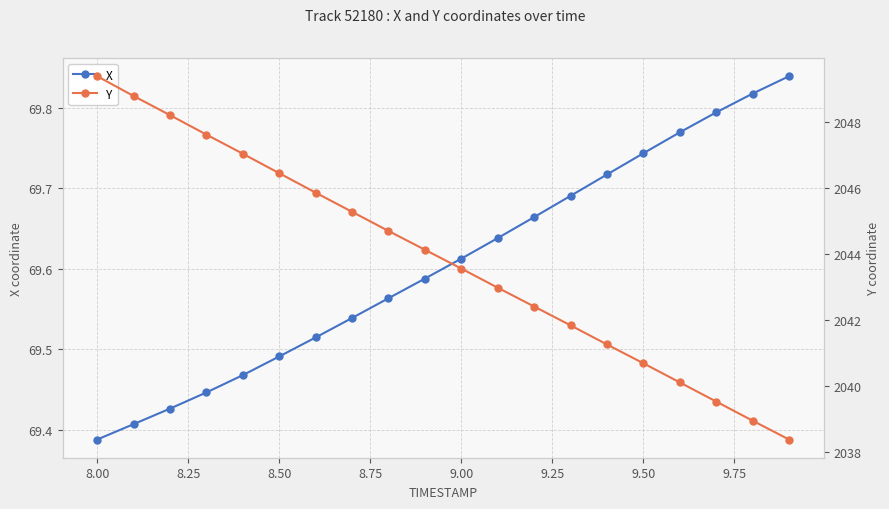

Count the X values in the range 69 to 70.

20